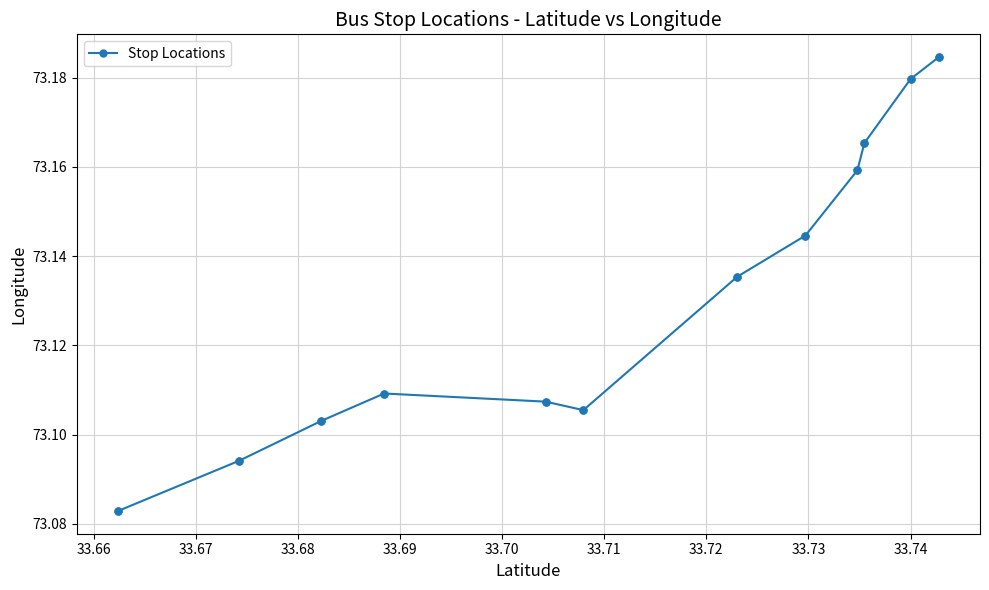

How many interior local valleys (lower than both neighbors) does the data have?

1